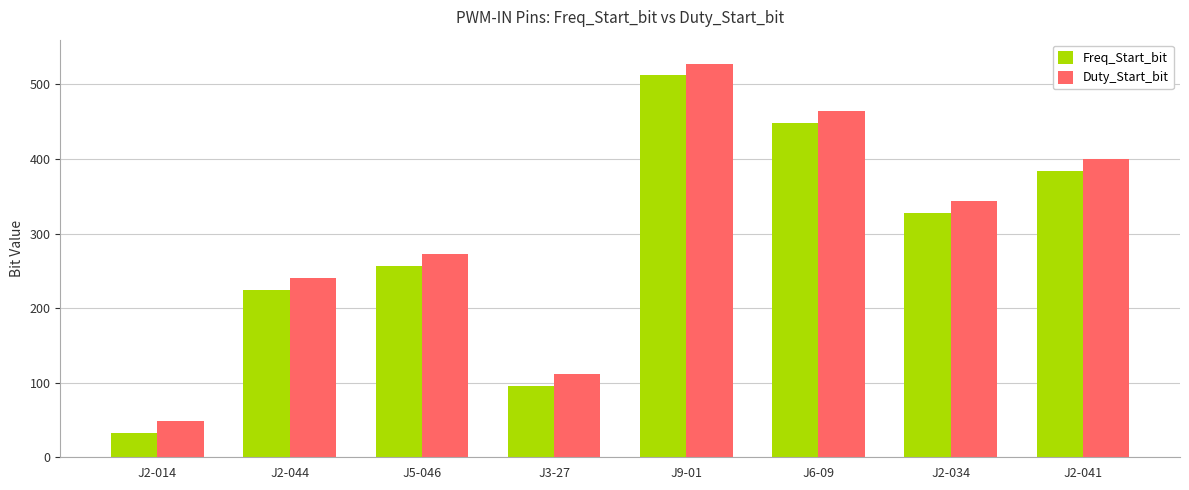

What position from the right is J2-041?

1